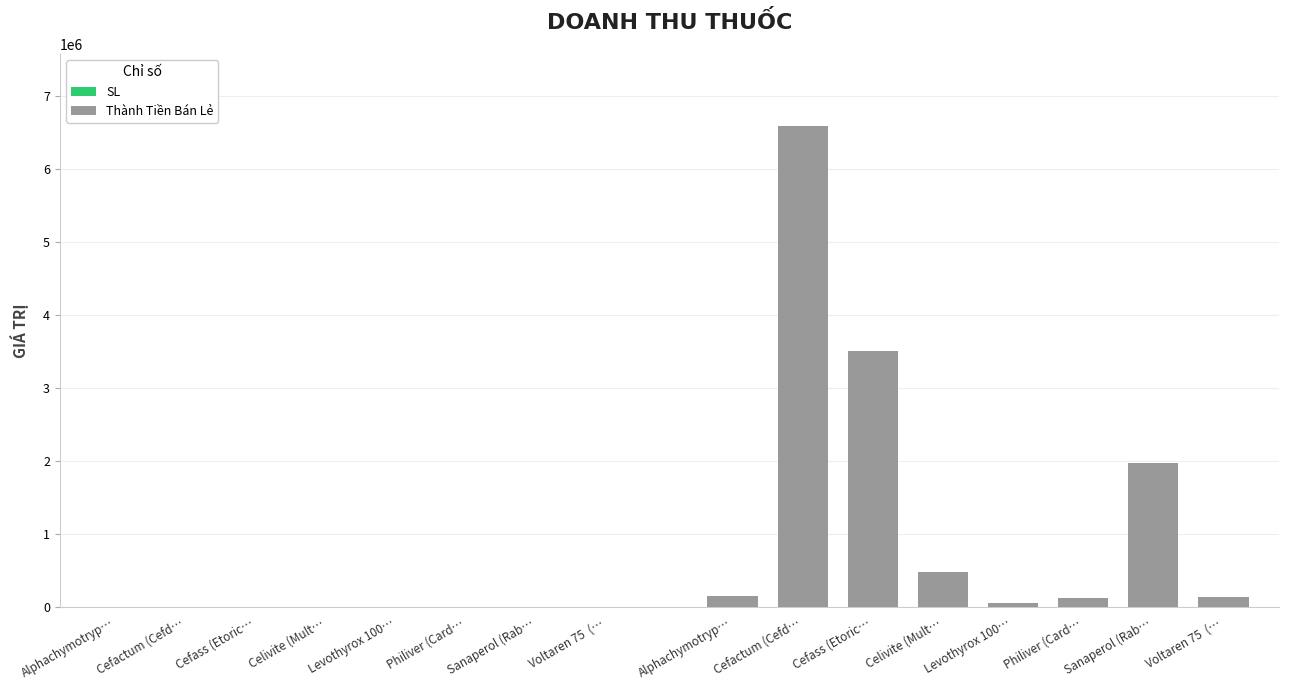

What is the difference between the highest and lowest values at Sanaperol (Rab…?

1963714